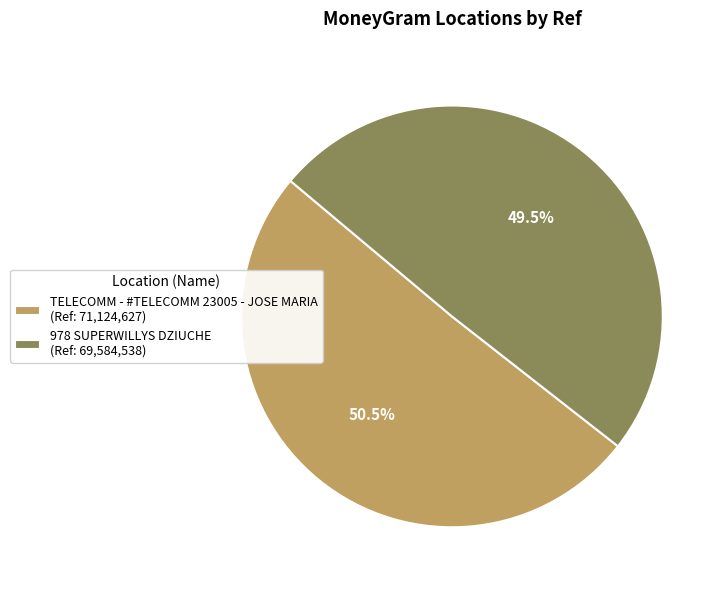

Count the number of slices in the pie.

2